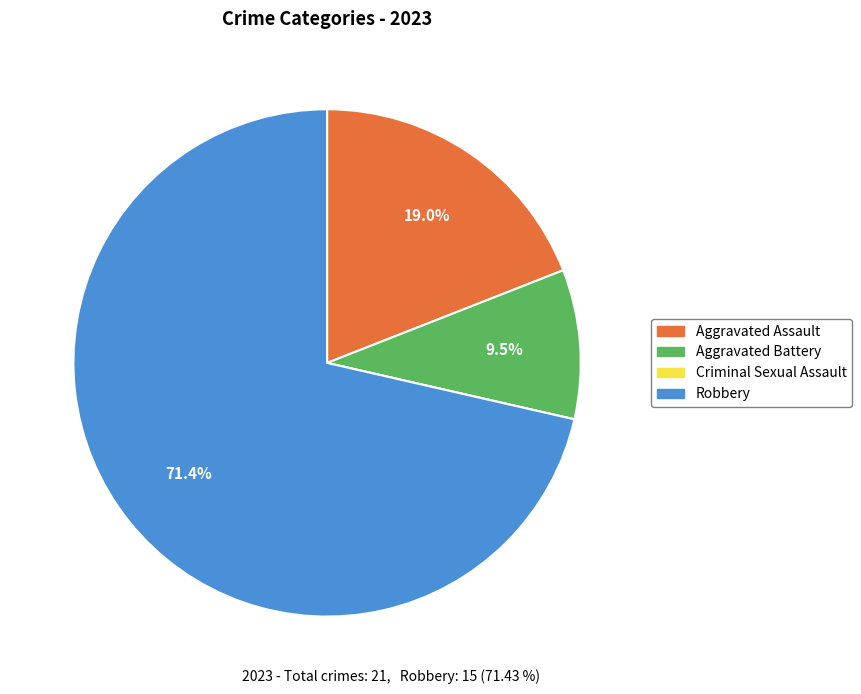

To the nearest percent, what is the difference between the Robbery and Aggravated Assault slice percentages?

52%